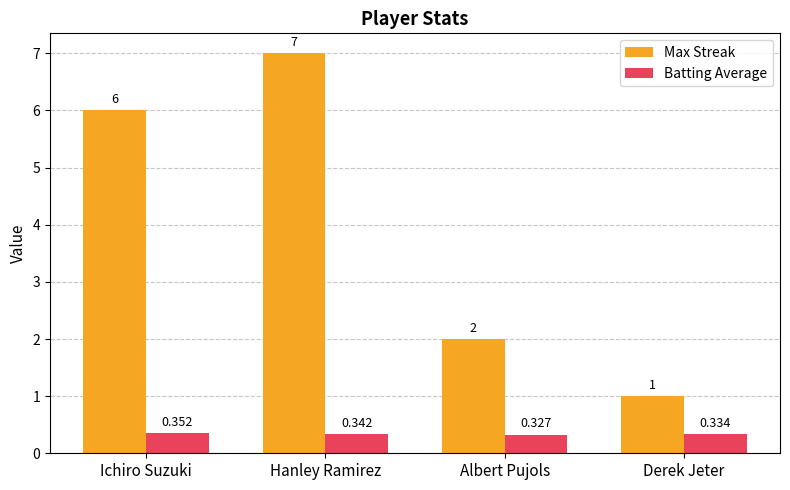

True or false: Max Streak has a value of 2.0 at Albert Pujols.

True